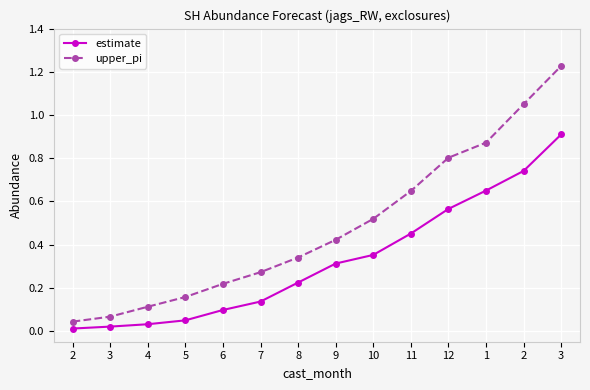

What is the sum of all estimate values?

4.5